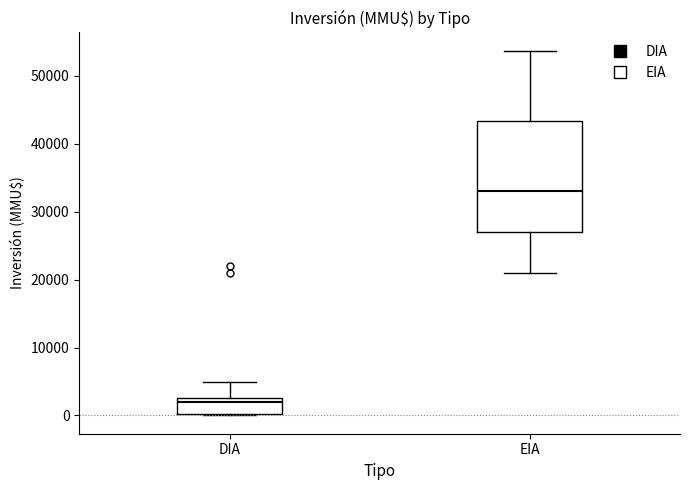

Where is the upper edge of the box for DIA on the y-axis? The values are not printed on the chart, so give them approximately, as read against the axis.

3000